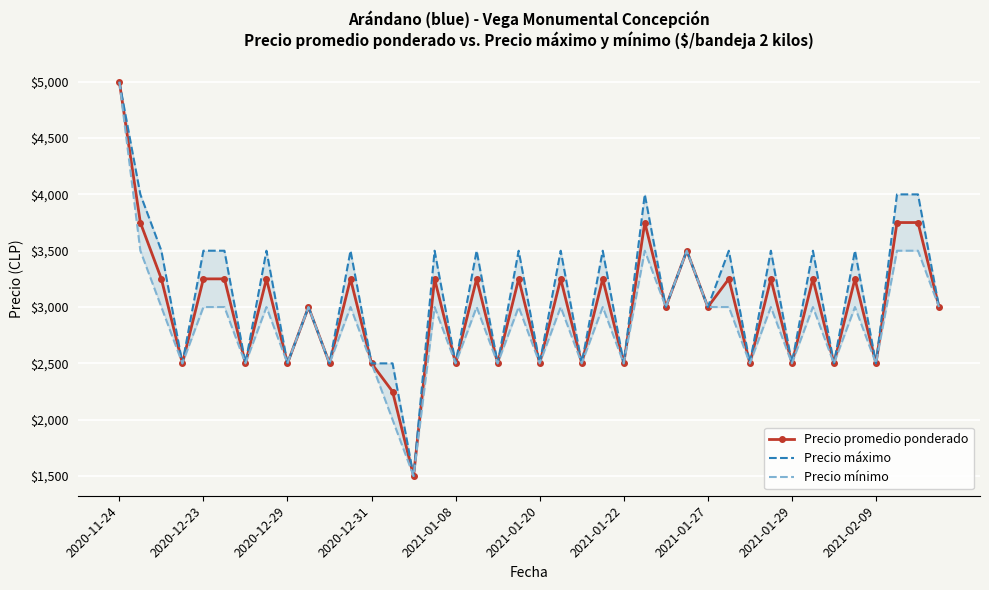

Reading left to right, list all the values displayed in this chart.

Precio promedio ponderado: 5000	3750	3250	2500	3250	3250	2500	3250	2500	3000	2500	3250	2500	2250	1500	3250	2500	3250	2500	3250	2500	3250	2500	3250	2500	3750	3000	3500	3000	3250	2500	3250	2500	3250	2500	3250	2500	3750	3750	3000
Precio máximo: 5000	4000	3500	2500	3500	3500	2500	3500	2500	3000	2500	3500	2500	2500	1500	3500	2500	3500	2500	3500	2500	3500	2500	3500	2500	4000	3000	3500	3000	3500	2500	3500	2500	3500	2500	3500	2500	4000	4000	3000
Precio mínimo: 5000	3500	3000	2500	3000	3000	2500	3000	2500	3000	2500	3000	2500	2000	1500	3000	2500	3000	2500	3000	2500	3000	2500	3000	2500	3500	3000	3500	3000	3000	2500	3000	2500	3000	2500	3000	2500	3500	3500	3000